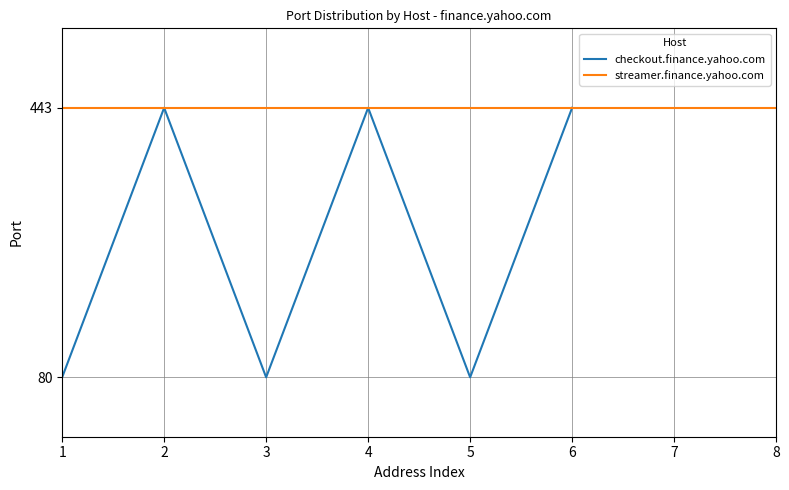

At which label is the value closest to 261?

1